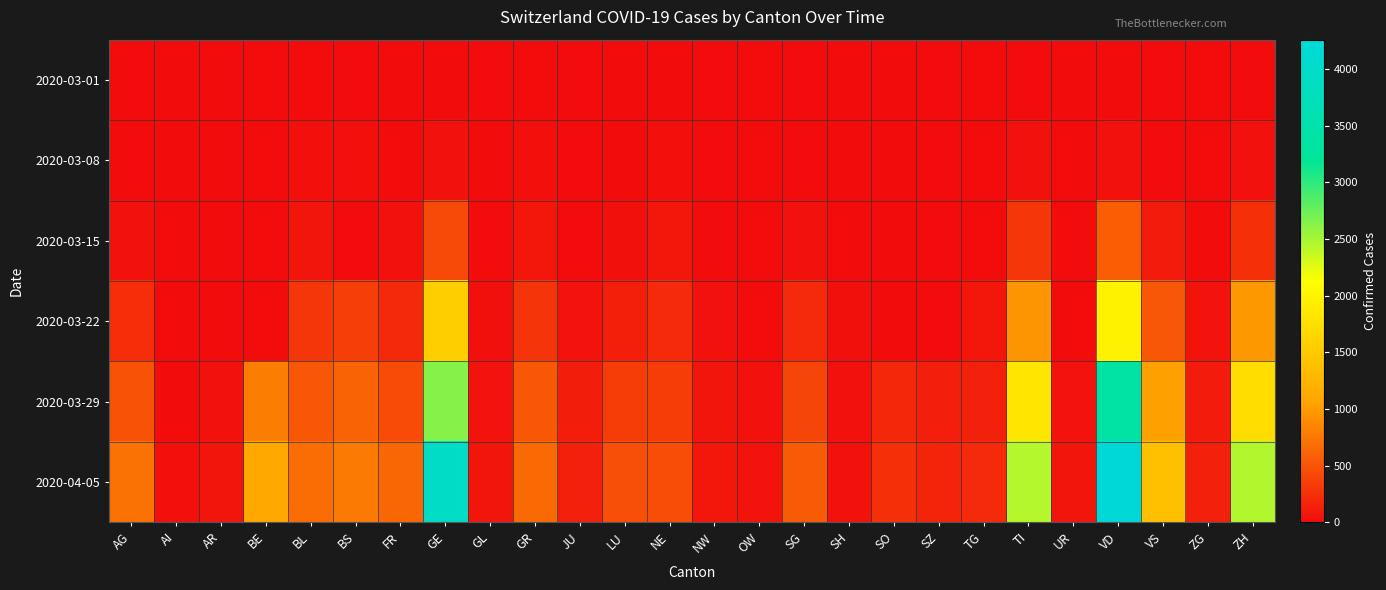

List the series in order of their peak value, highest first.

2020-04-05, 2020-03-29, 2020-03-22, 2020-03-15, 2020-03-08, 2020-03-01